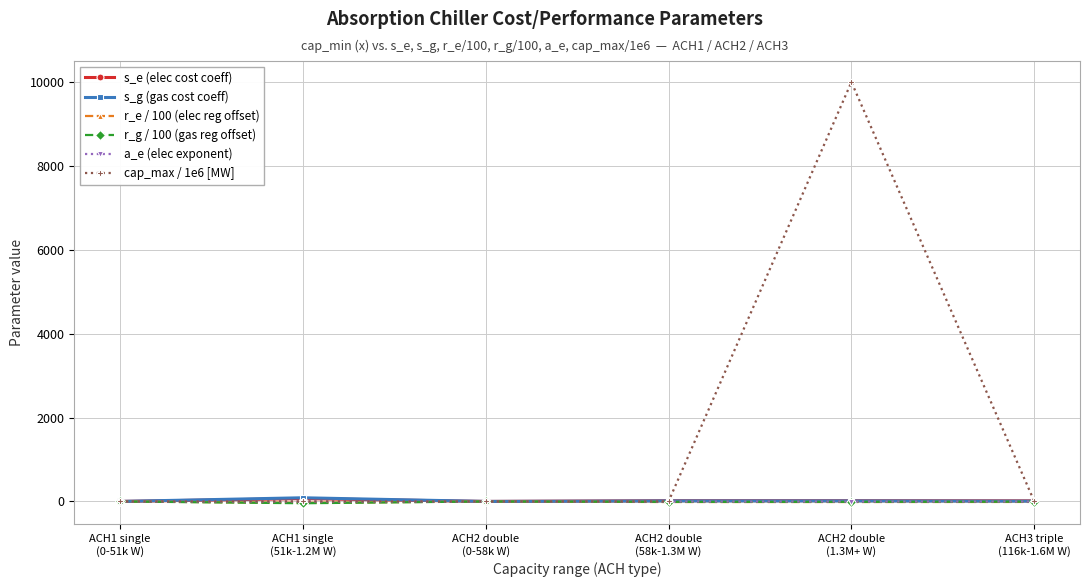

Which series has the largest range (max minus min)?

cap_max / 1e6 [MW]